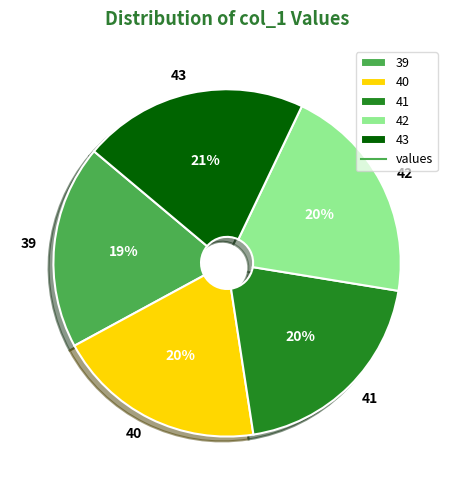

Is the sum of 40 and 42 greater than half?

No